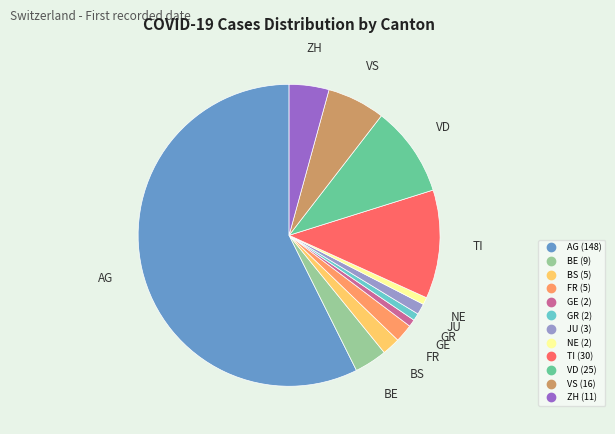

How many segments does this pie chart have?

12